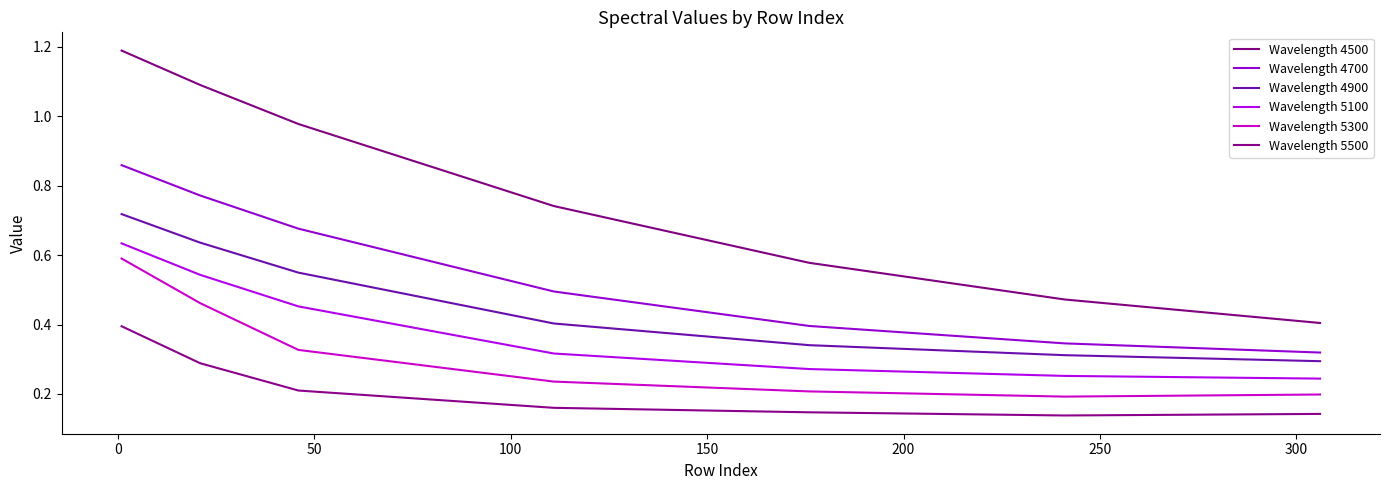

How many lines are shown in the chart?

6